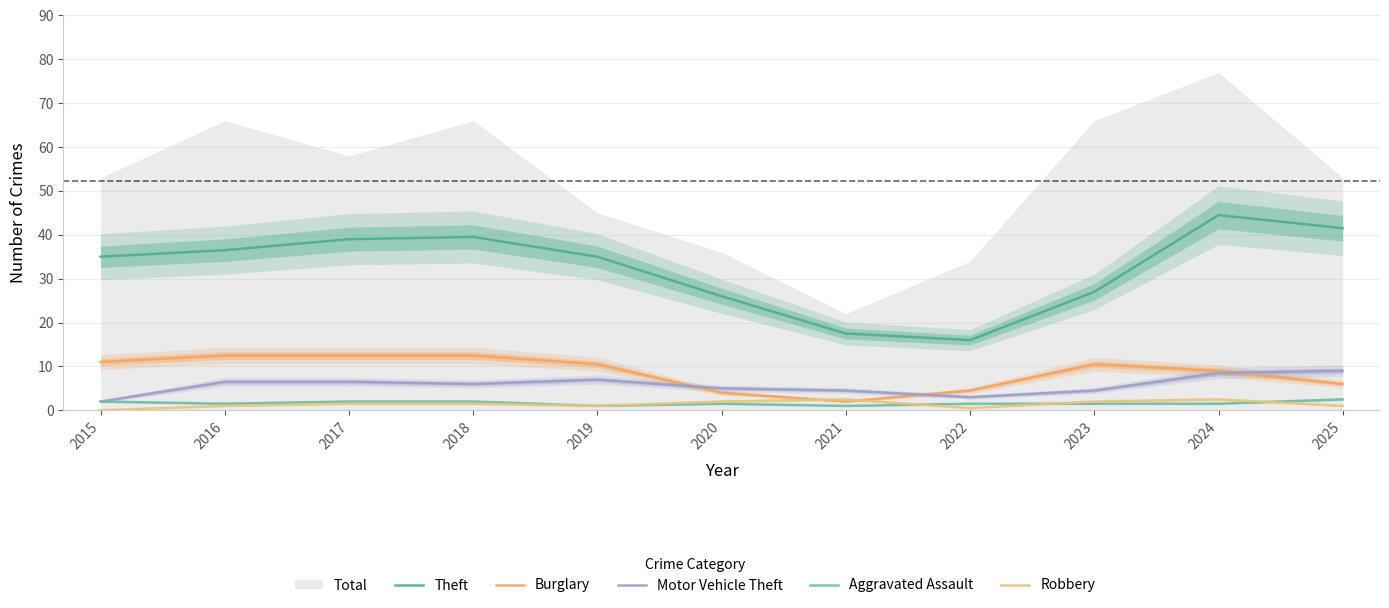

Between 2021 and 2017, which is larger?

2017